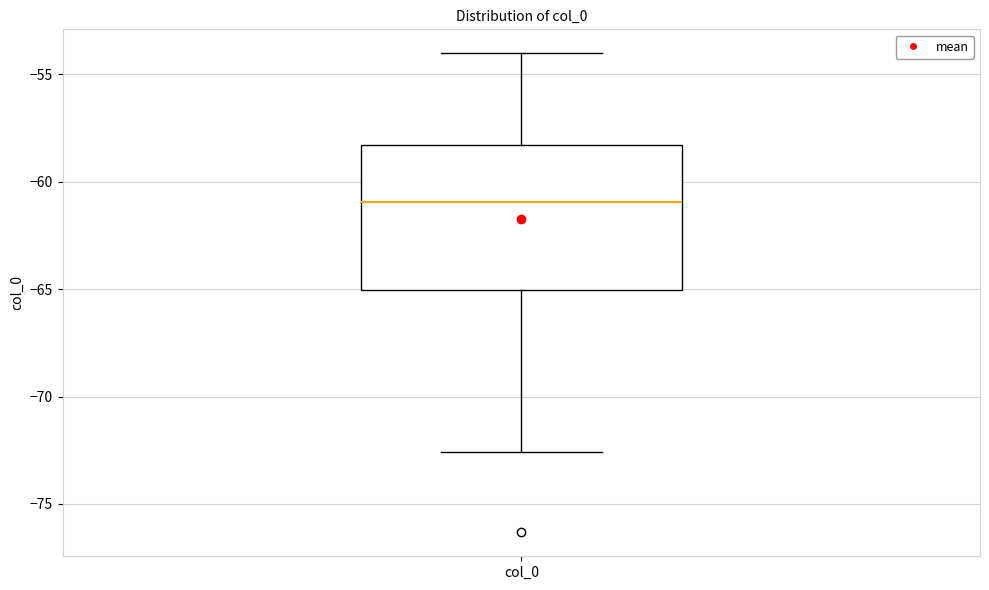

Where does the lower whisker of the box for col_0 end on the y-axis? The values are not printed on the chart, so give them approximately, as read against the axis.

-72.5